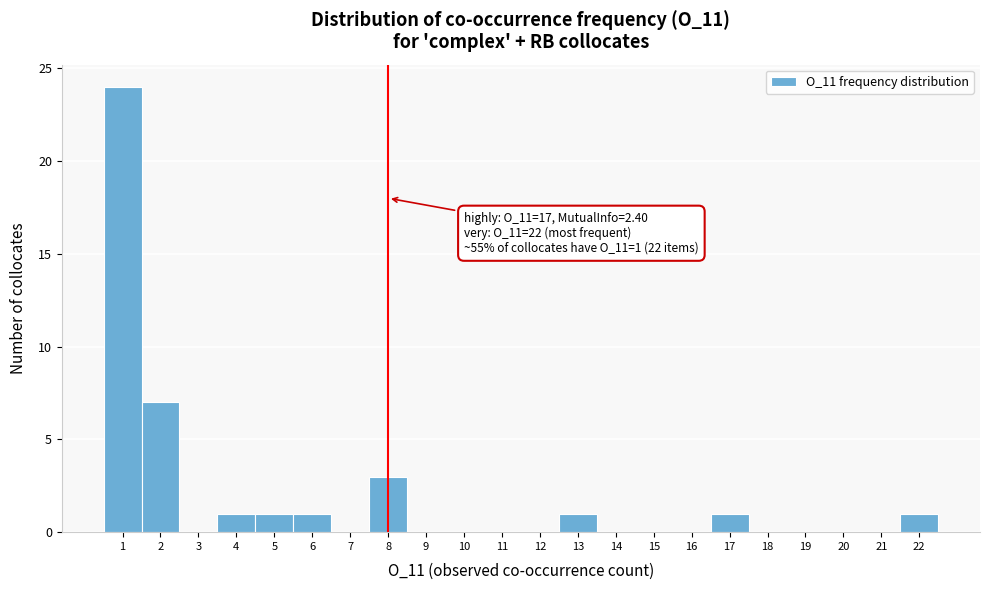

Which range on the x-axis has the tallest bar?

0.5 to 1.5